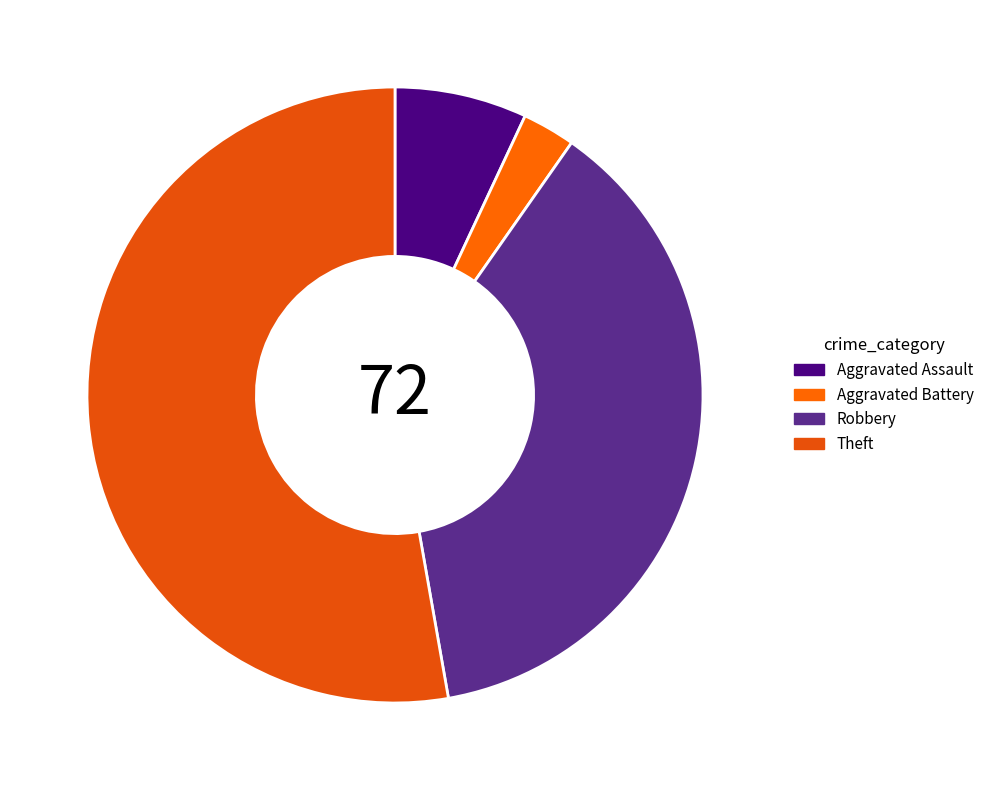

What is the smallest slice in the pie chart?

Aggravated Battery